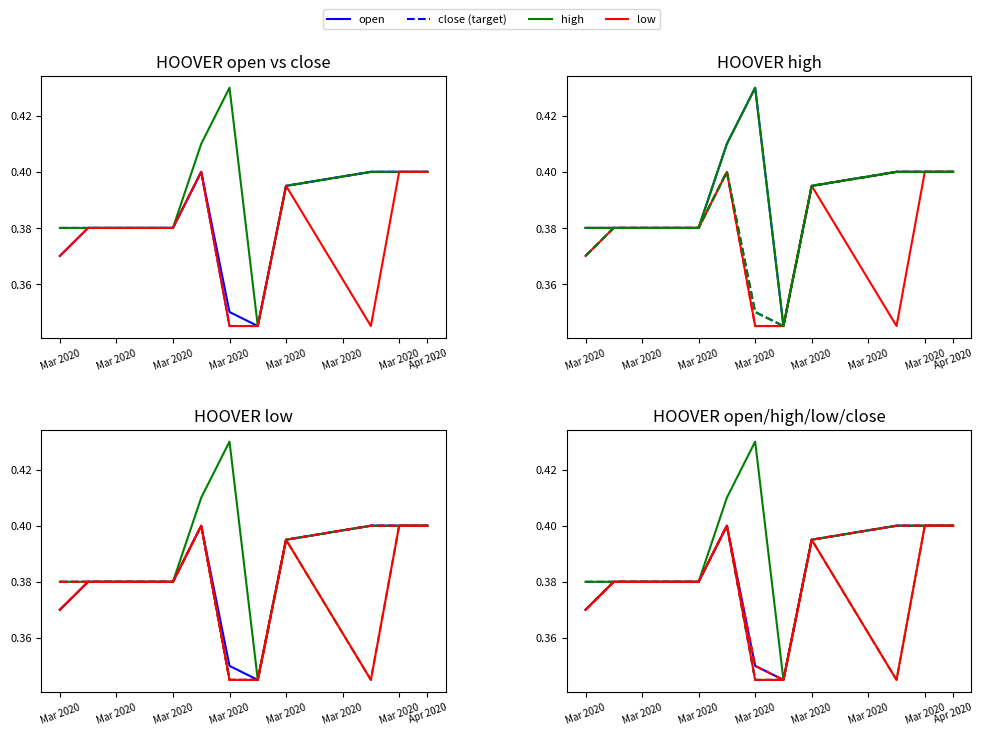

What is the maximum value for close?

0.4